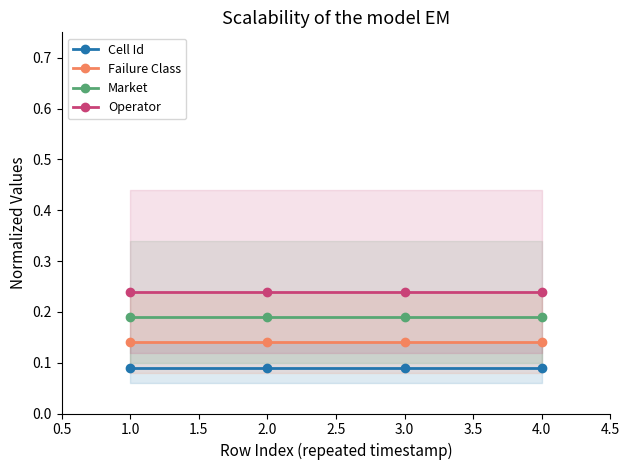

Reading left to right, what are all the values shown in this chart?

Cell Id: 0.1	0.1	0.1	0.1
Failure Class: 0.1	0.1	0.1	0.1
Market: 0.2	0.2	0.2	0.2
Operator: 0.2	0.2	0.2	0.2